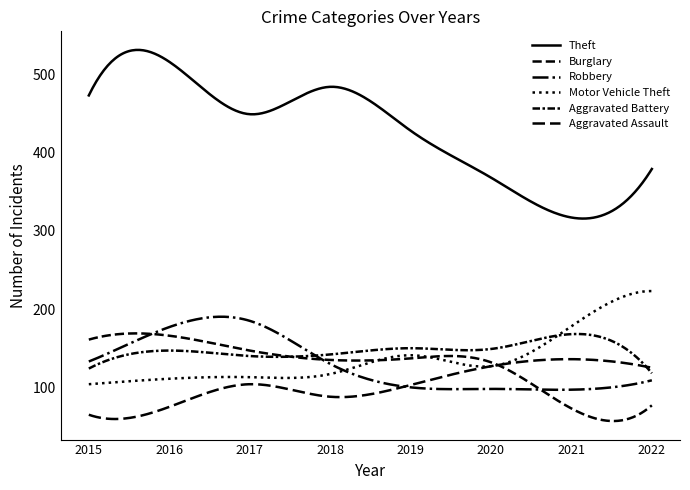

What is the value of the Theft point at the 4th from the left?

484